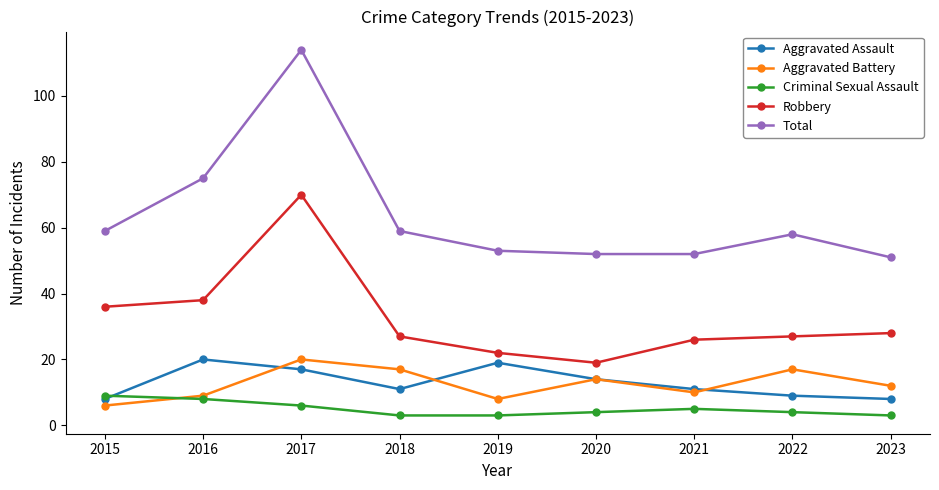

Reading left to right, transcribe all the data shown in this chart.

Aggravated Assault: 2015=8	2016=20	2017=17	2018=11	2019=19	2020=14	2021=11	2022=9	2023=8
Aggravated Battery: 2015=6	2016=9	2017=20	2018=17	2019=8	2020=14	2021=10	2022=17	2023=12
Criminal Sexual Assault: 2015=9	2016=8	2017=6	2018=3	2019=3	2020=4	2021=5	2022=4	2023=3
Robbery: 2015=36	2016=38	2017=70	2018=27	2019=22	2020=19	2021=26	2022=27	2023=28
Total: 2015=59	2016=75	2017=114	2018=59	2019=53	2020=52	2021=52	2022=58	2023=51